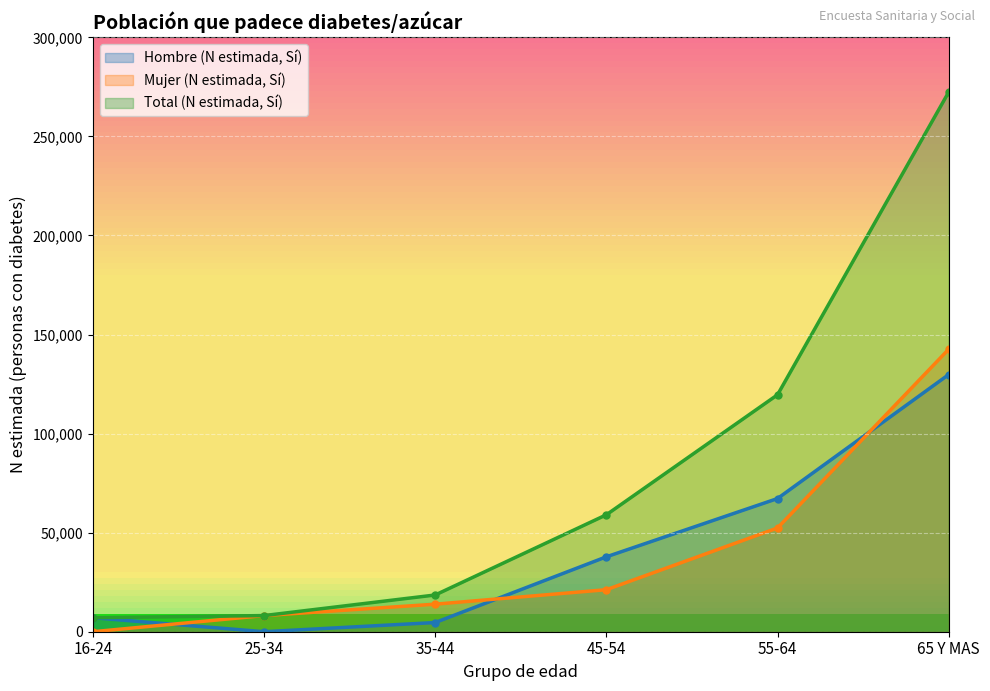

What are all the series names shown in the legend?

Hombre (N estimada, Sí), Mujer (N estimada, Sí), Total (N estimada, Sí)